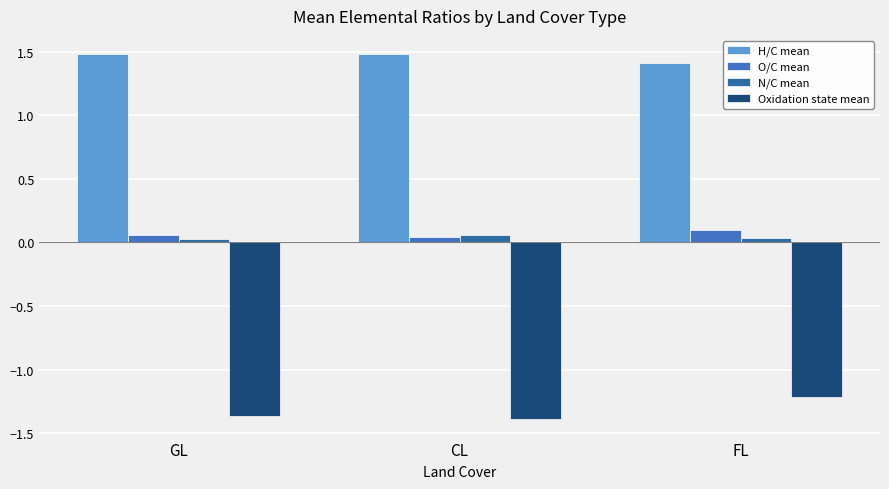

What is the label of the 1st bar from the left?

GL